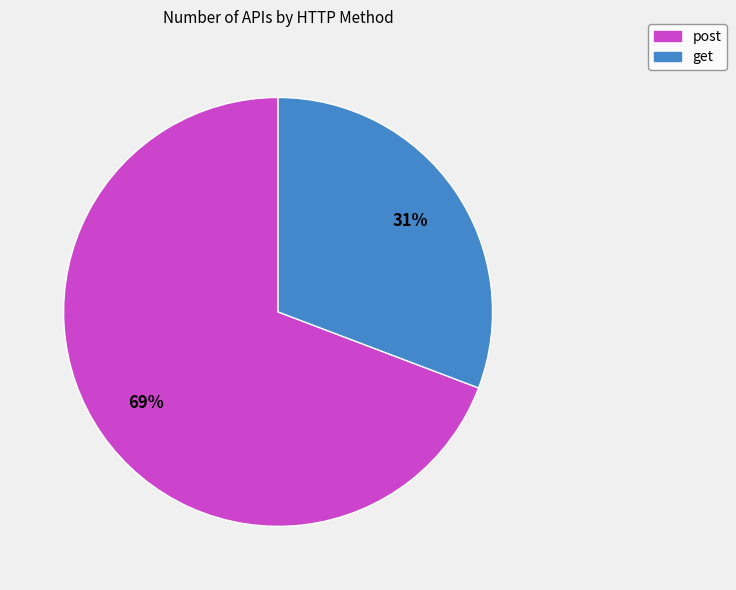

To the nearest percent, what is the average slice percentage?

50%